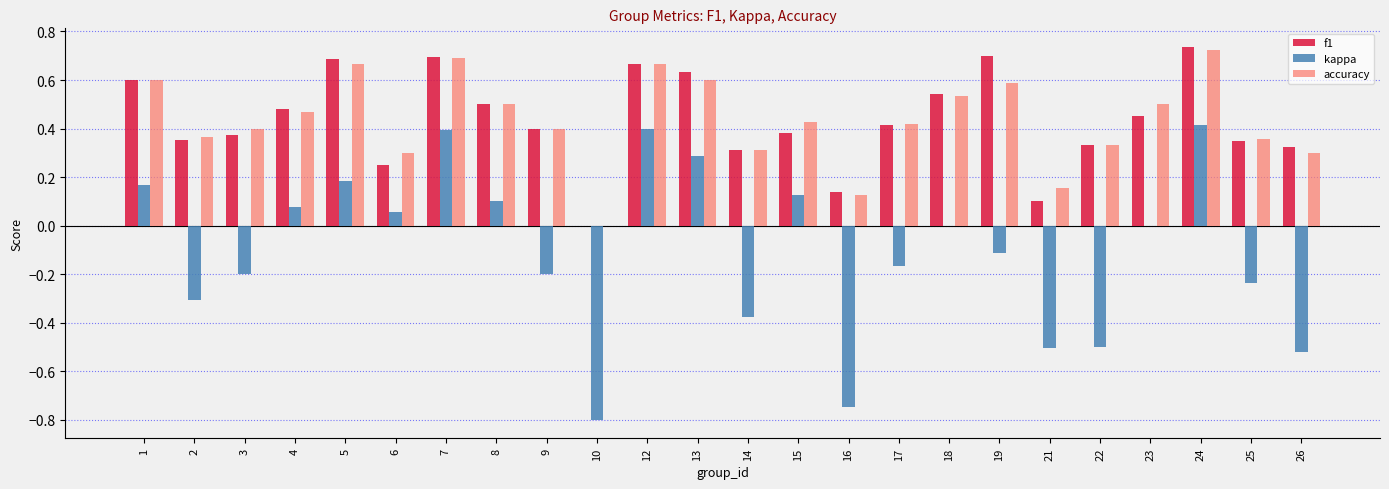

What is the sum of all kappa values?

-2.5